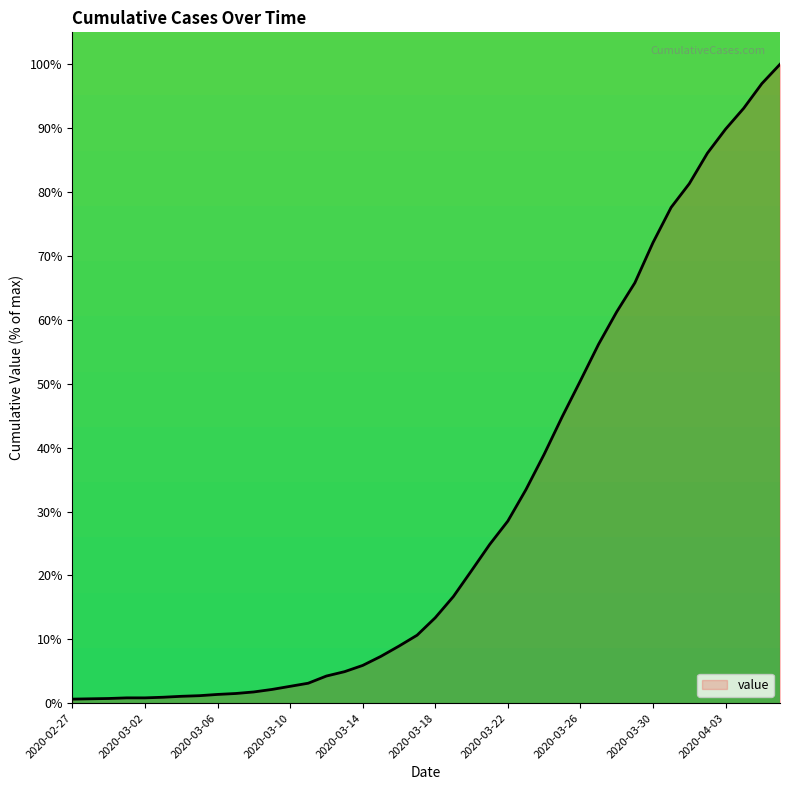

What is the maximum value shown in the chart?

100.0